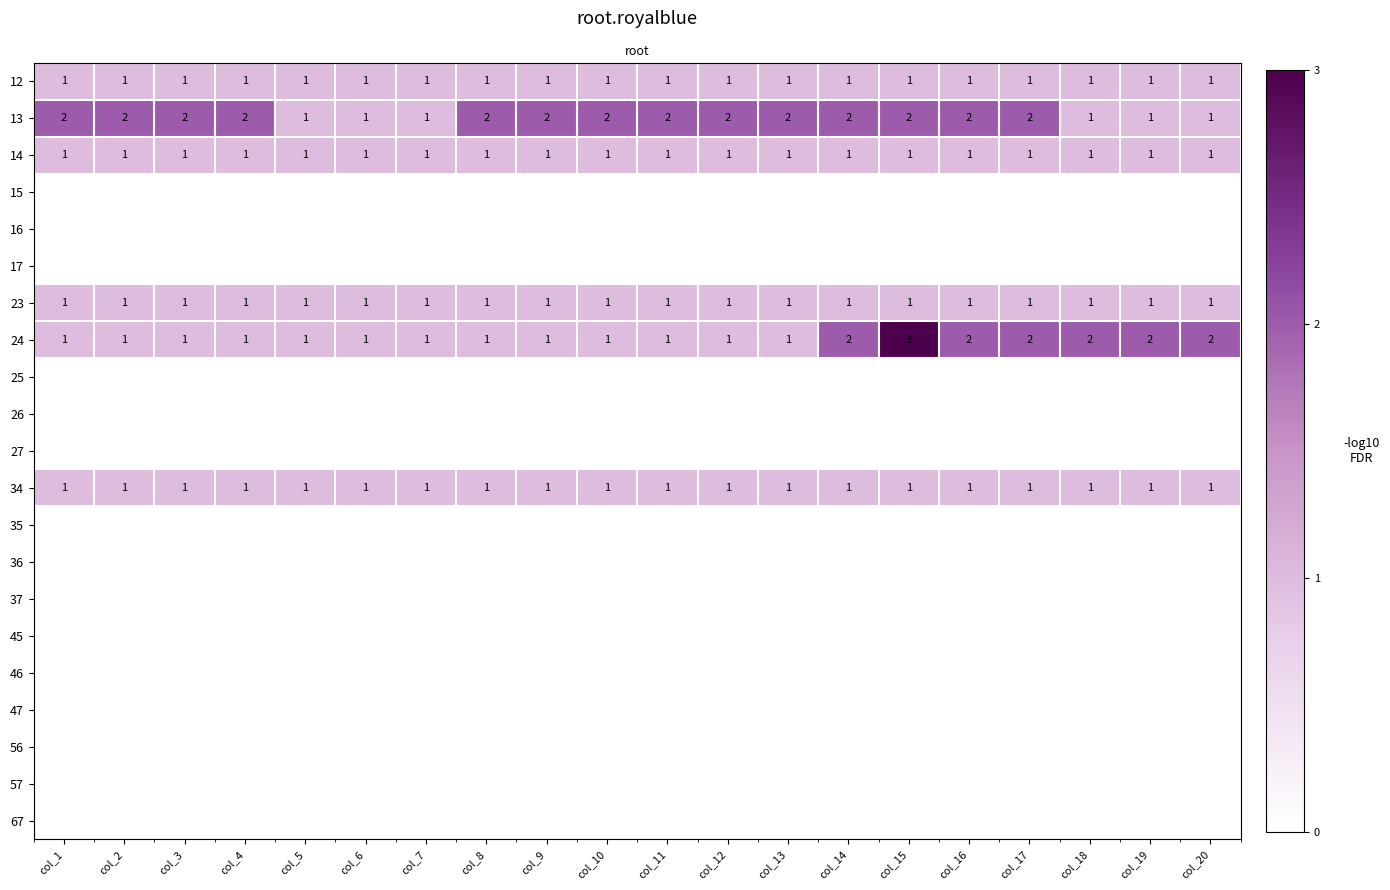

At which category is the sum across all series the highest?

col_15